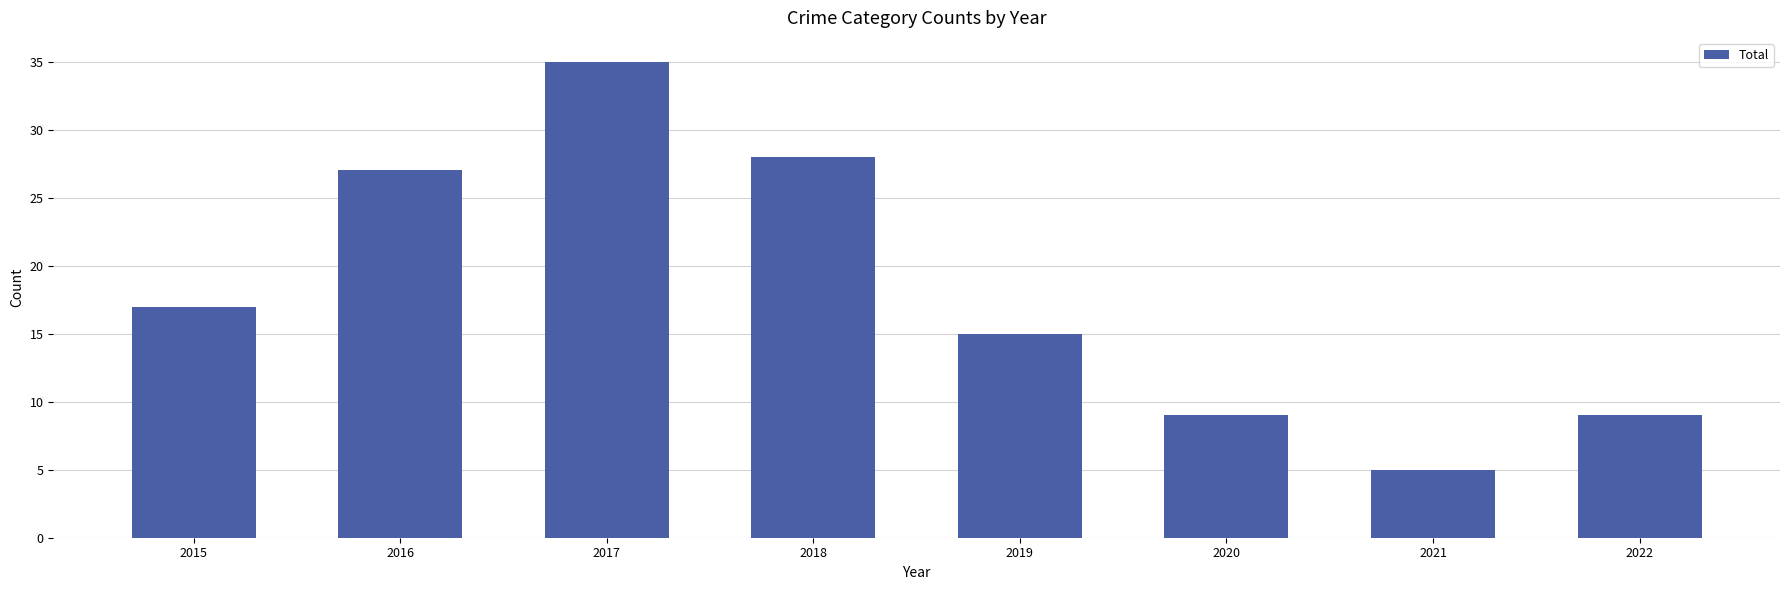

How many data points are less than 17?

4